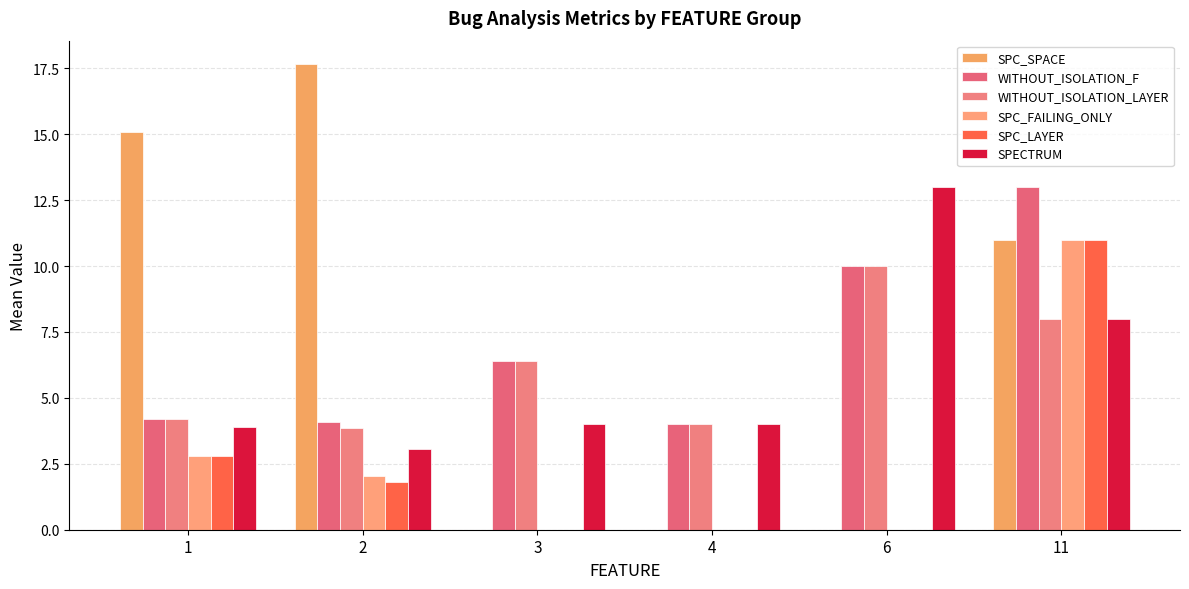

Reading left to right, extract all data points from this chart.

SPC_SPACE: 1=15.1	2=17.7	3=0.0	4=0.0	6=0.0	11=11.0
WITHOUT_ISOLATION_F: 1=4.2	2=4.1	3=6.4	4=4.0	6=10.0	11=13.0
WITHOUT_ISOLATION_LAYER: 1=4.2	2=3.9	3=6.4	4=4.0	6=10.0	11=8.0
SPC_FAILING_ONLY: 1=2.8	2=2.0	3=0.0	4=0.0	6=0.0	11=11.0
SPC_LAYER: 1=2.8	2=1.8	3=0.0	4=0.0	6=0.0	11=11.0
SPECTRUM: 1=3.9	2=3.0	3=4.0	4=4.0	6=13.0	11=8.0